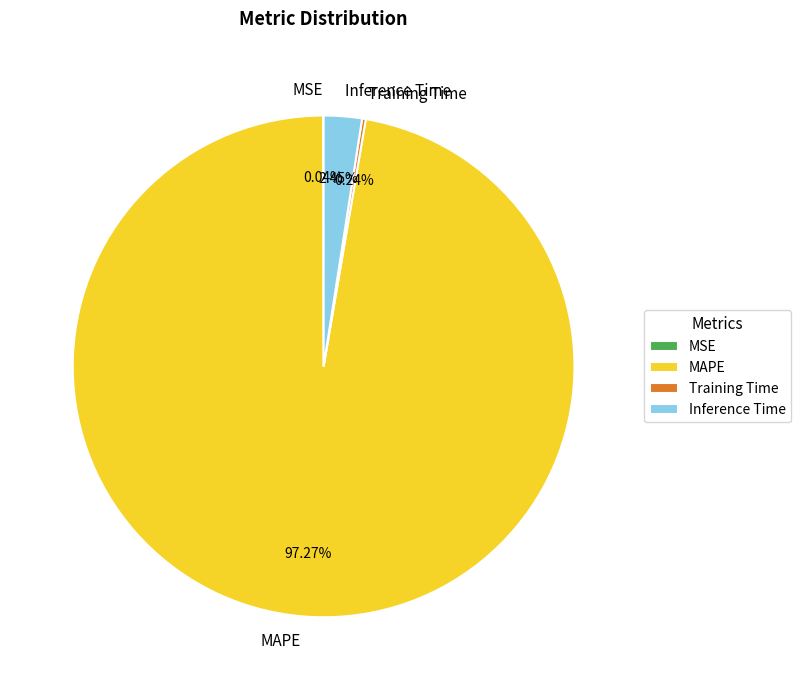

Which slice is the largest?

MAPE